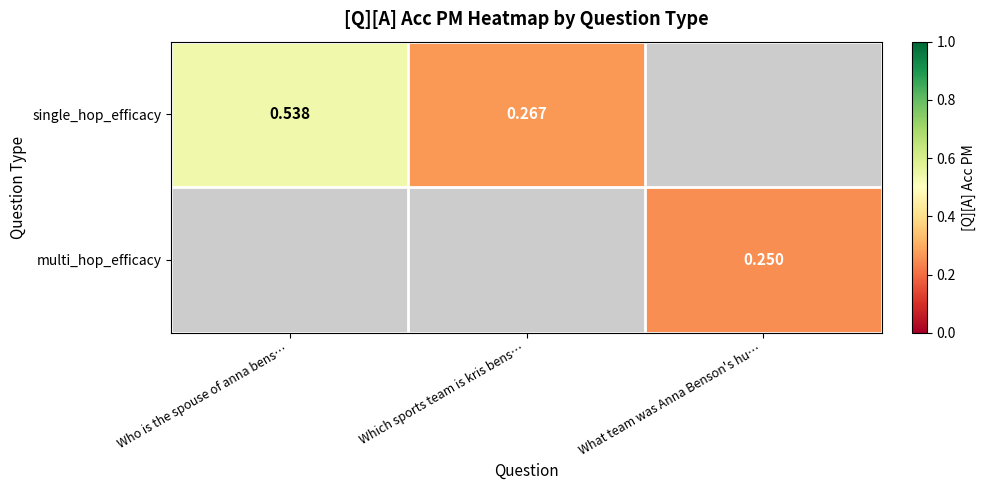

What is the sum of the single_hop_efficacy values at Who is the spouse of anna bens… and Which sports team is kris bens…?

0.8